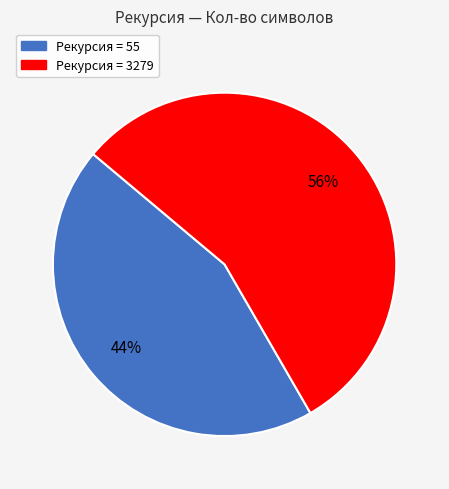

To the nearest percent, what is the average slice percentage?

50%